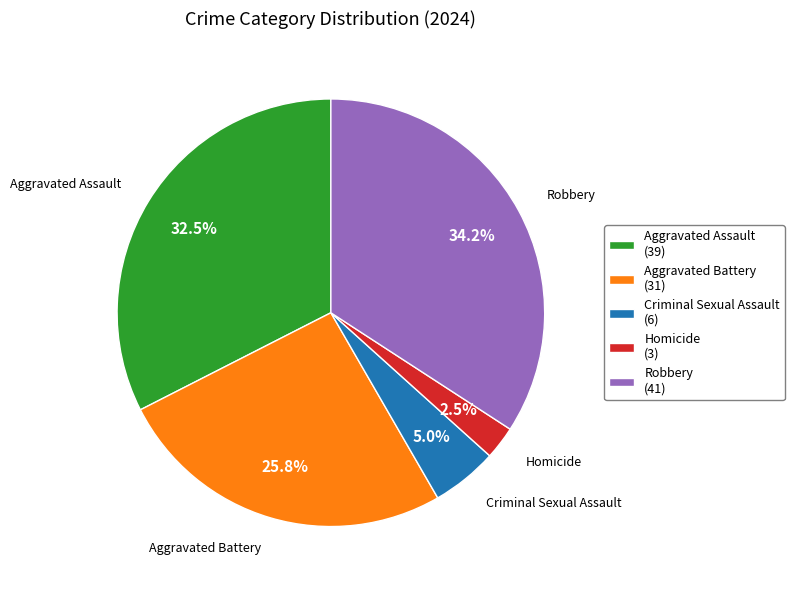

Is the sum of Homicide and Robbery greater than half?

No